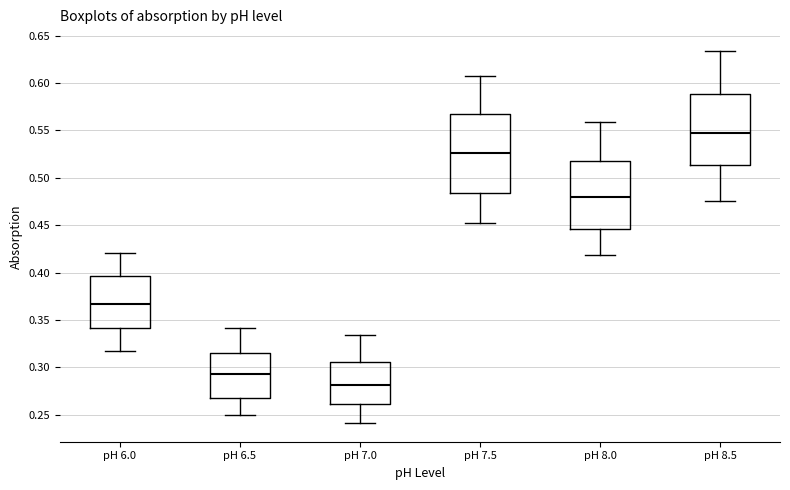

Reading left to right, transcribe this box plot: for each box, give where its median line is, the range the box spans, and where its two whiskers end, as read against the y-axis. The values are not printed on the chart, so give them approximately, as read against the axis.

pH 6.0: median 0.365, box 0.340 to 0.395, whiskers 0.320 to 0.420
pH 6.5: median 0.295, box 0.265 to 0.315, whiskers 0.250 to 0.340
pH 7.0: median 0.280, box 0.260 to 0.305, whiskers 0.240 to 0.335
pH 7.5: median 0.525, box 0.485 to 0.565, whiskers 0.450 to 0.610
pH 8.0: median 0.480, box 0.445 to 0.520, whiskers 0.420 to 0.560
pH 8.5: median 0.550, box 0.515 to 0.590, whiskers 0.475 to 0.635